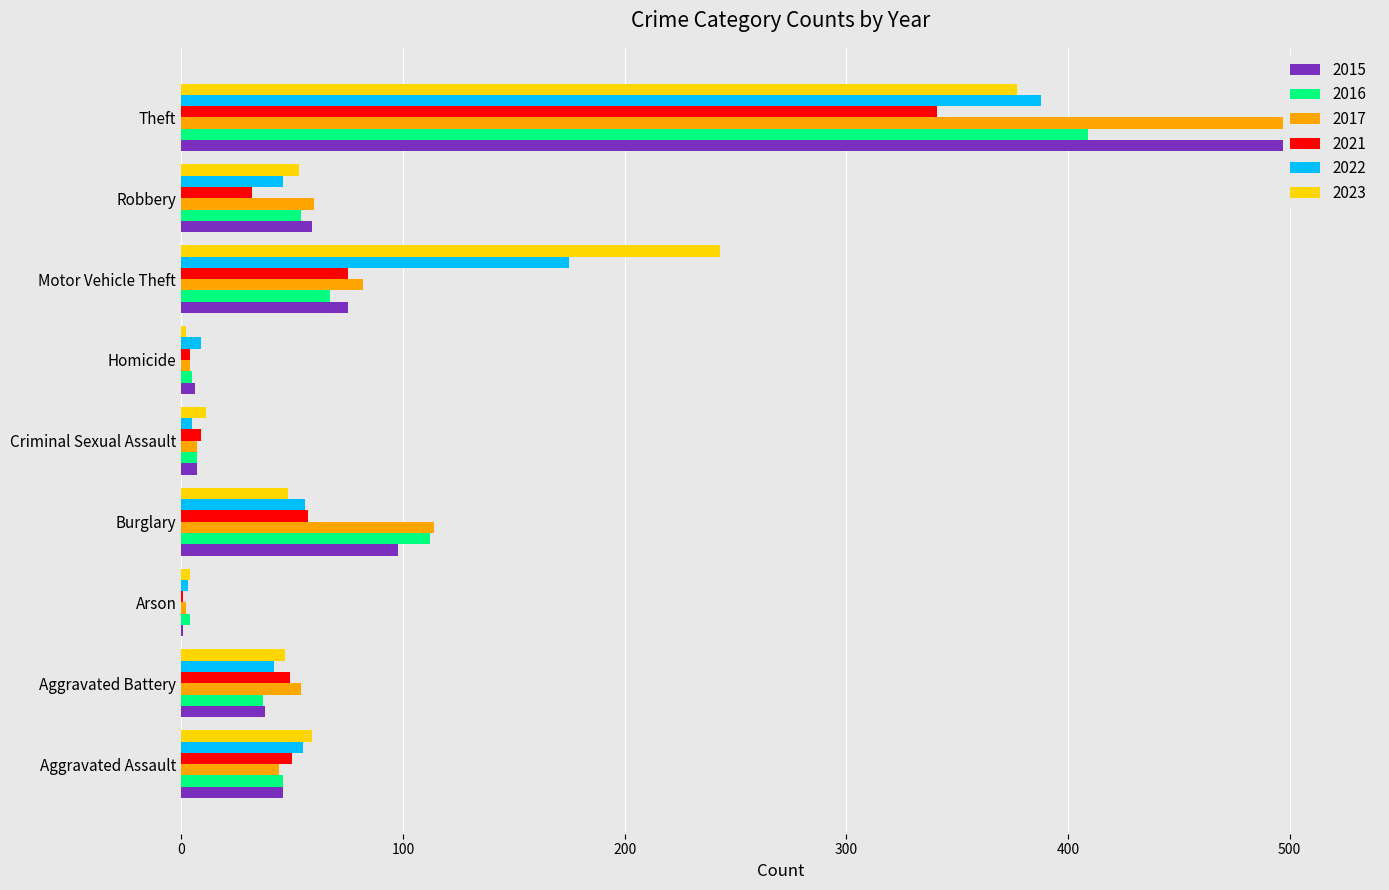

At which label does 2016 reach its minimum?

Arson